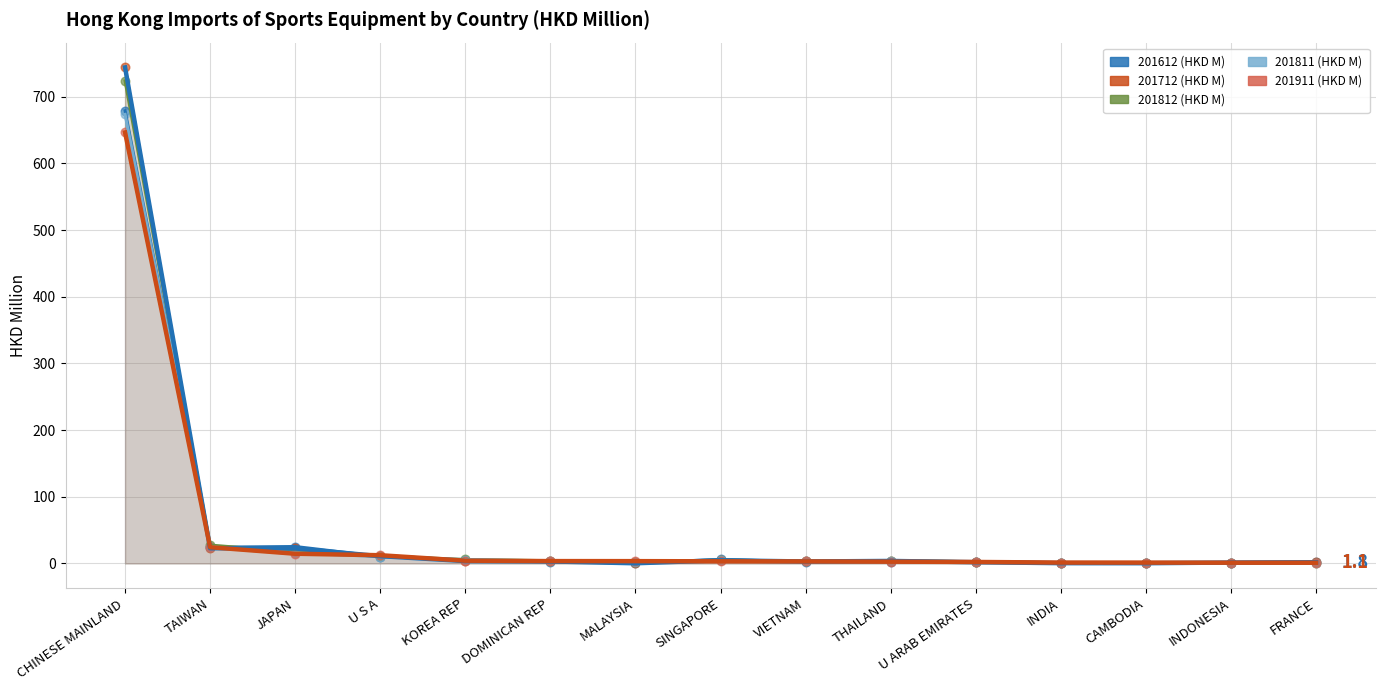

Which series contains the highest Y value?

201712 (HKD M)